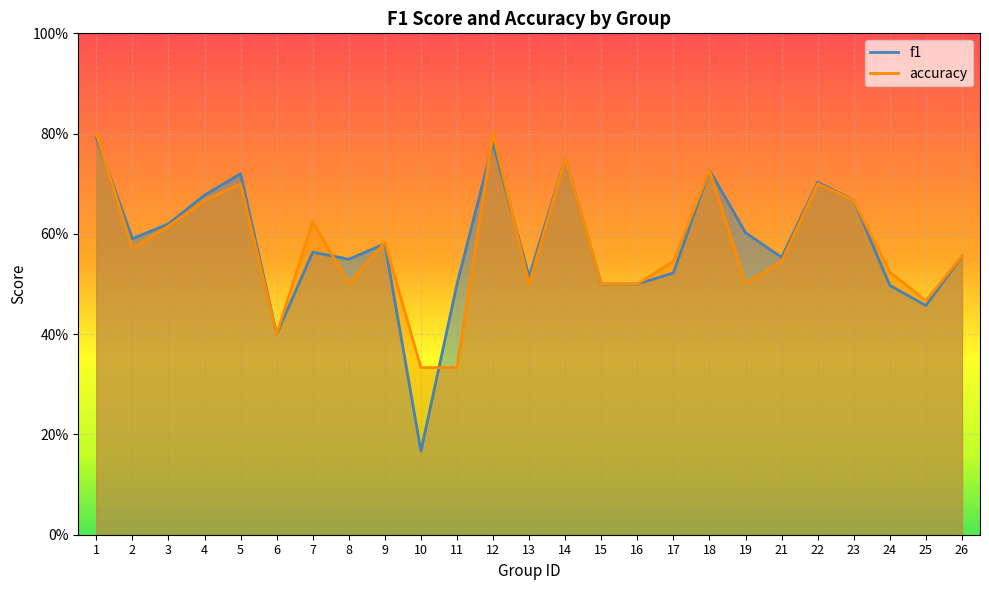

True or false: accuracy has a value of 0.9 at 16.

False